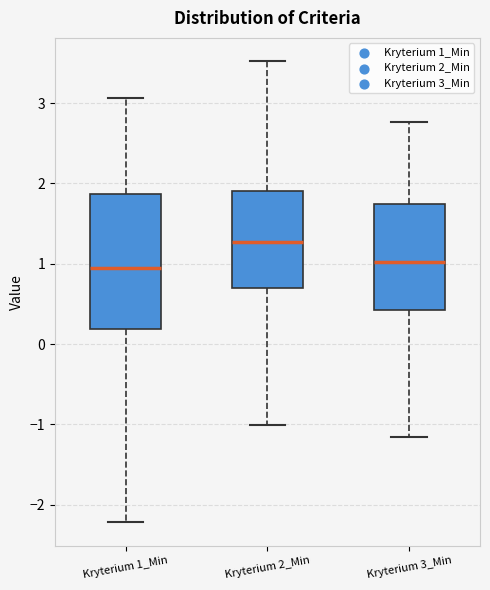

Reading left to right, transcribe this box plot: for each box, give where its median line is, the range the box spans, and where its two whiskers end, as read against the y-axis. The values are not printed on the chart, so give them approximately, as read against the axis.

Kryterium 1_Min: median 0.9, box 0.2 to 1.9, whiskers -2.2 to 3.1
Kryterium 2_Min: median 1.3, box 0.7 to 1.9, whiskers -1.0 to 3.5
Kryterium 3_Min: median 1.0, box 0.4 to 1.7, whiskers -1.2 to 2.8